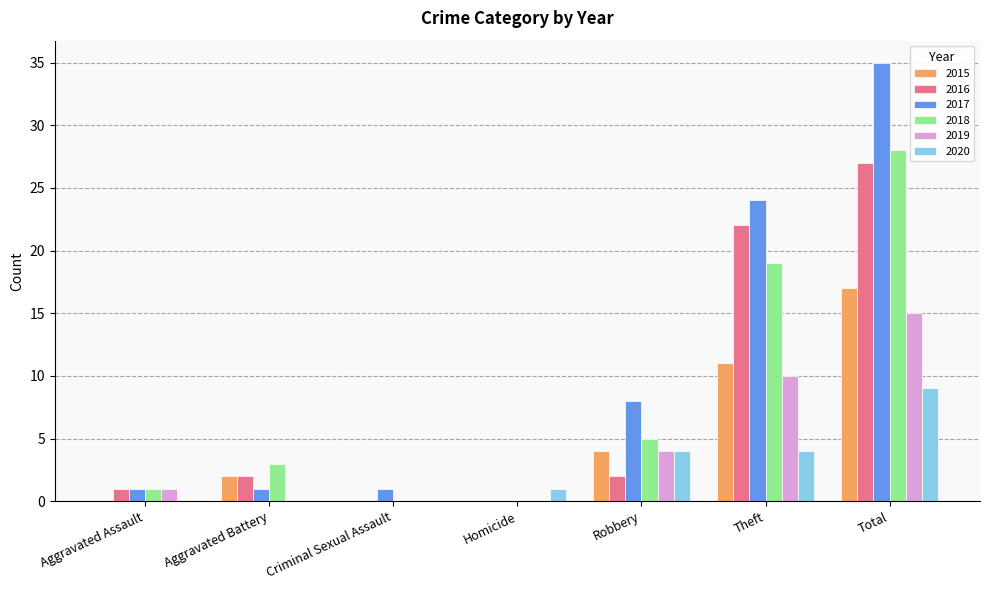

Which label corresponds to the largest value in the chart?

Total